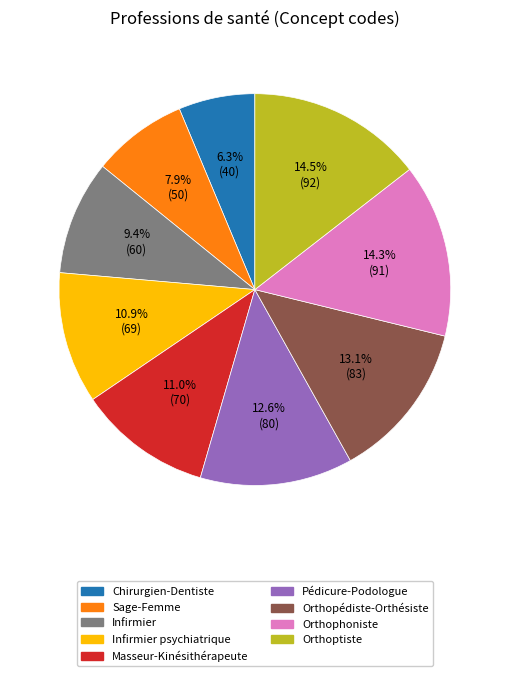

What percentage do Masseur-Kinésithérapeute and Pédicure-Podologue together represent?

23.6%